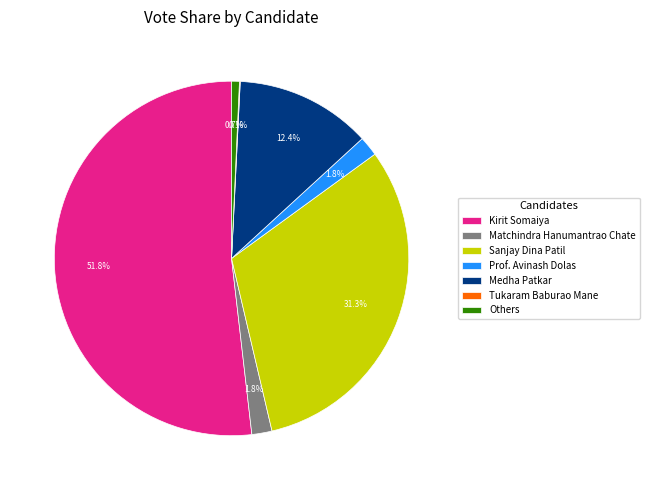

Is the sum of Sanjay Dina Patil and Kirit Somaiya greater than half?

Yes